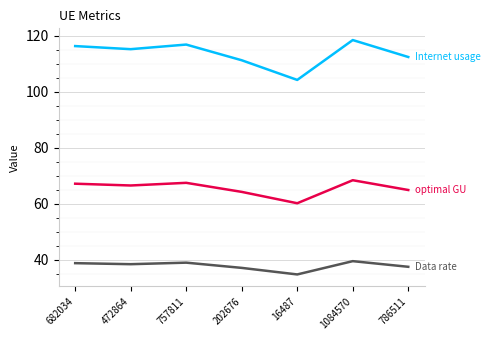

What is the difference between the highest and lowest values at 202676?

74.2